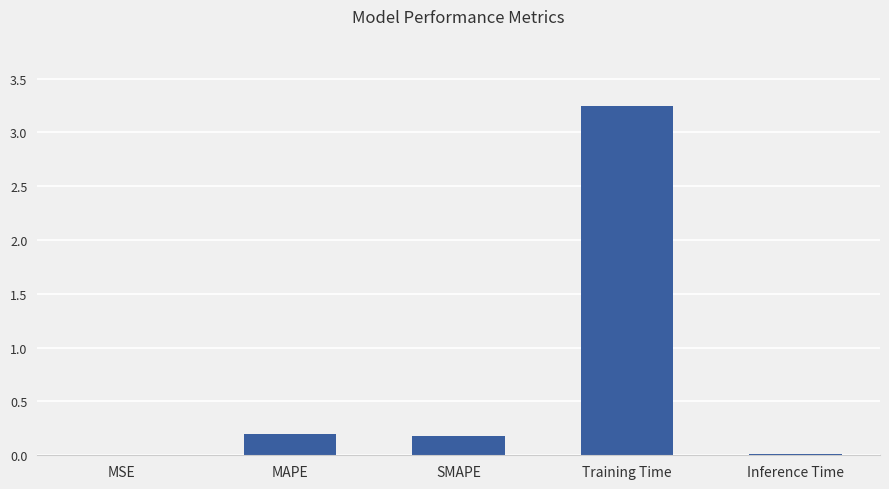

Does the chart contain stacked bars?

No